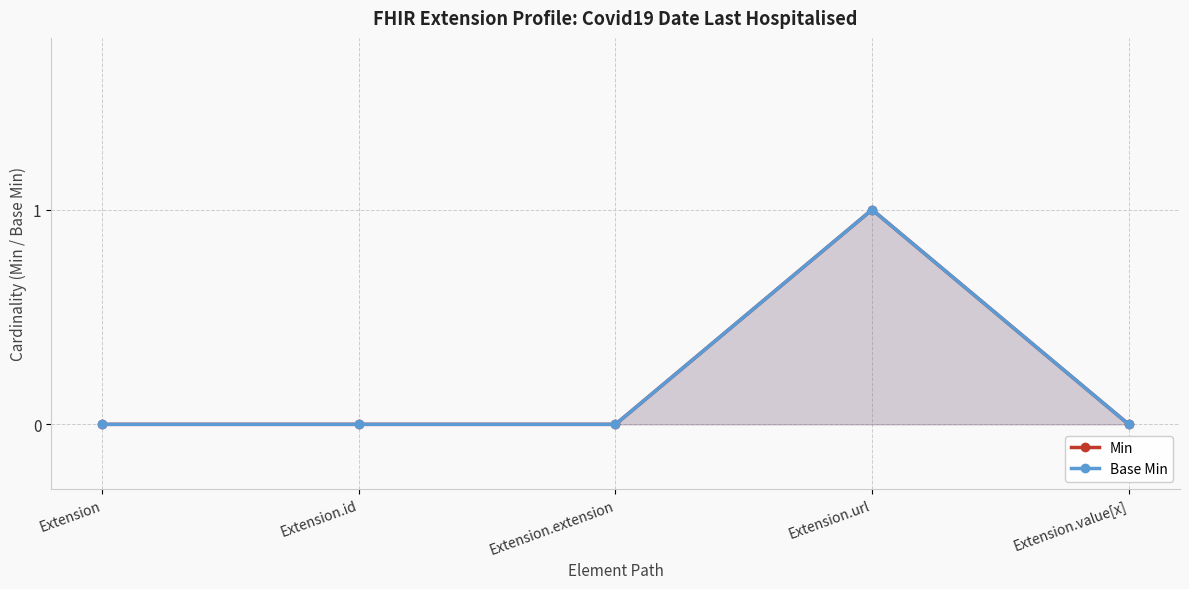

What is the difference between the maximum and minimum values in the Base Min series?

1